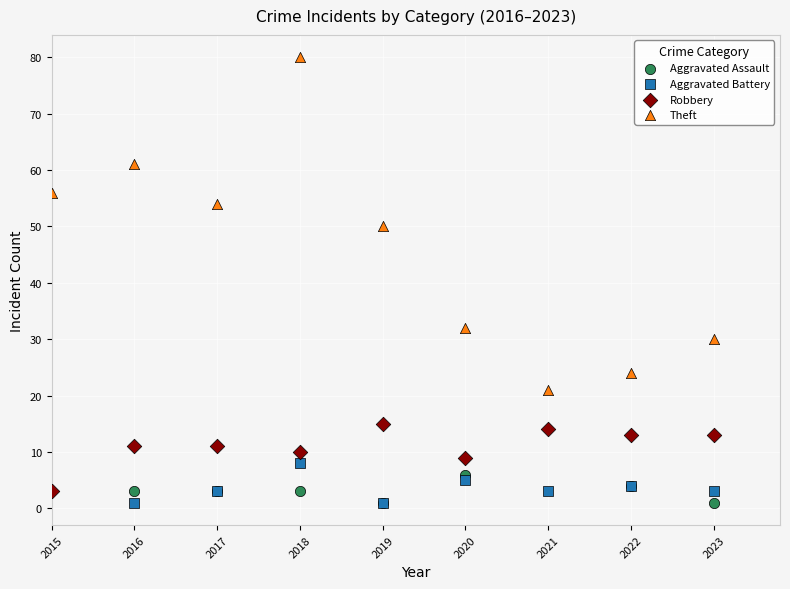

Which series has the largest Y range (max minus min)?

Theft